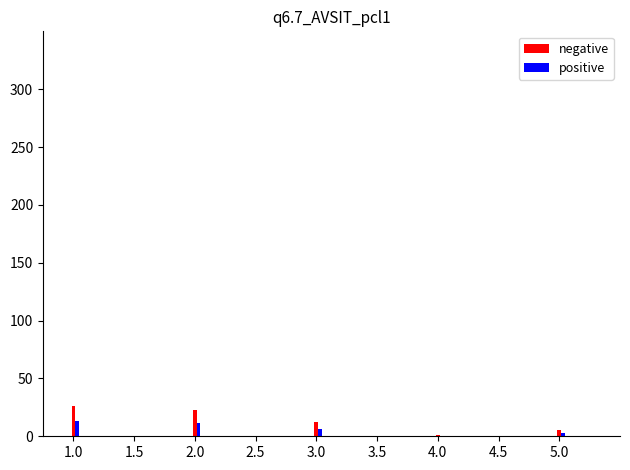

At 1.5, list the series in order from largest to smallest.

negative, positive